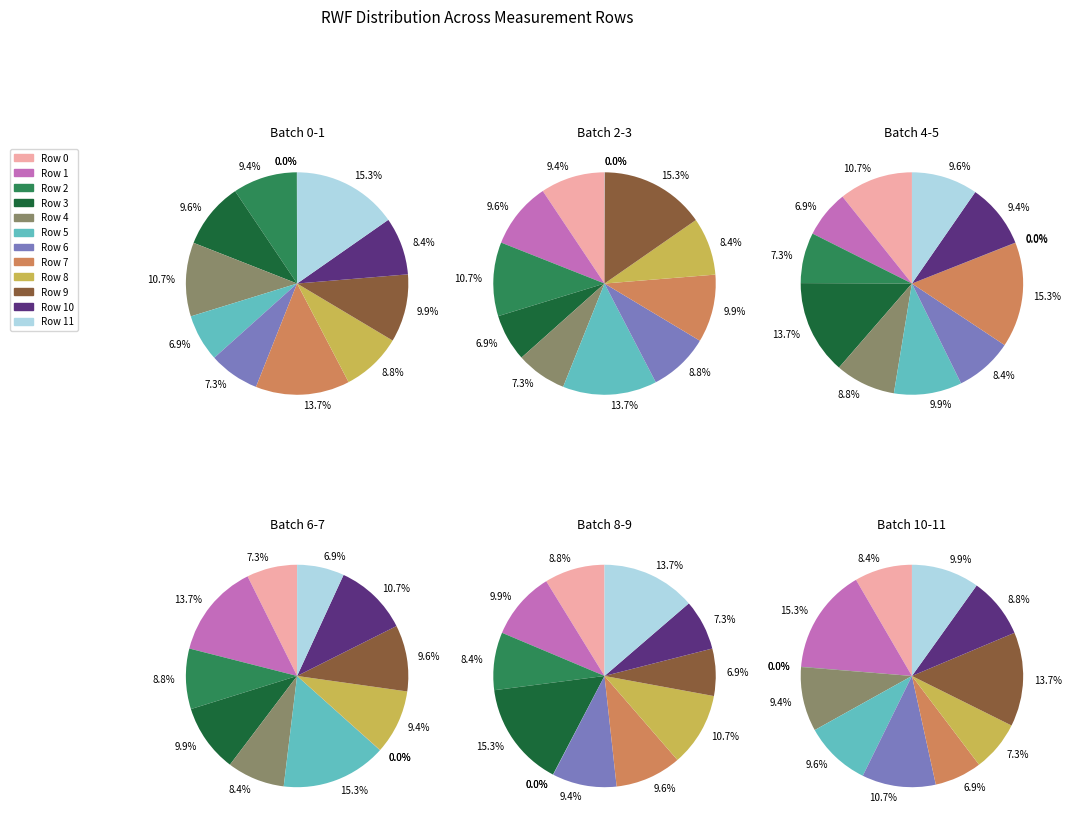

To the nearest percent, what percentage of the pie is 5?

7%